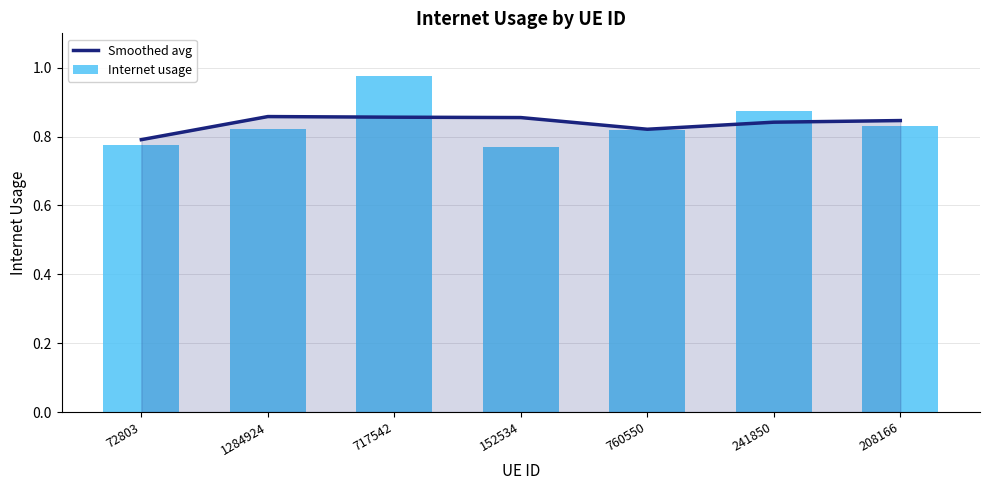

Which series has the largest total across all categories?

Smoothed avg